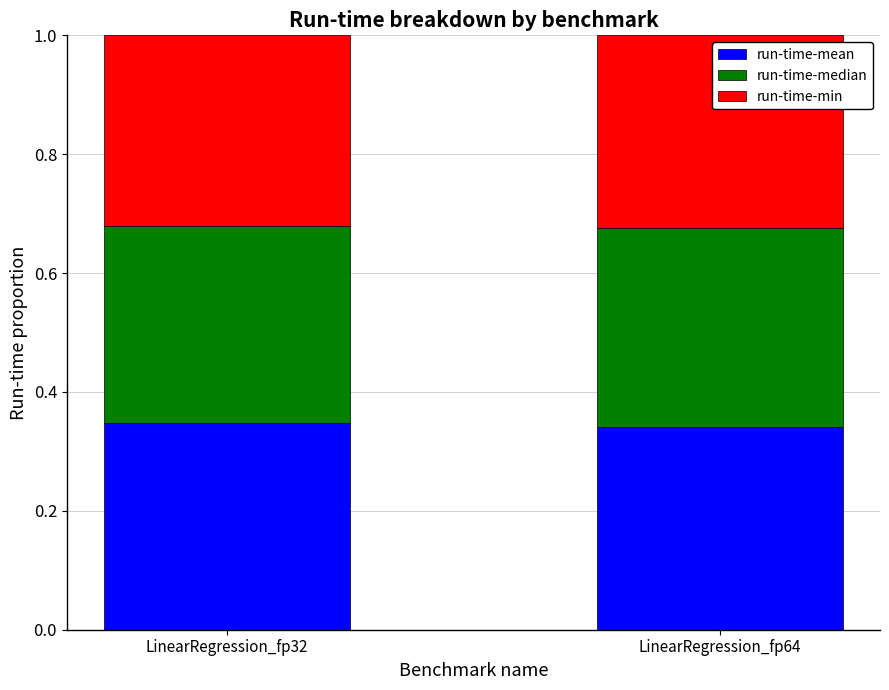

How many bars are there in total?

2